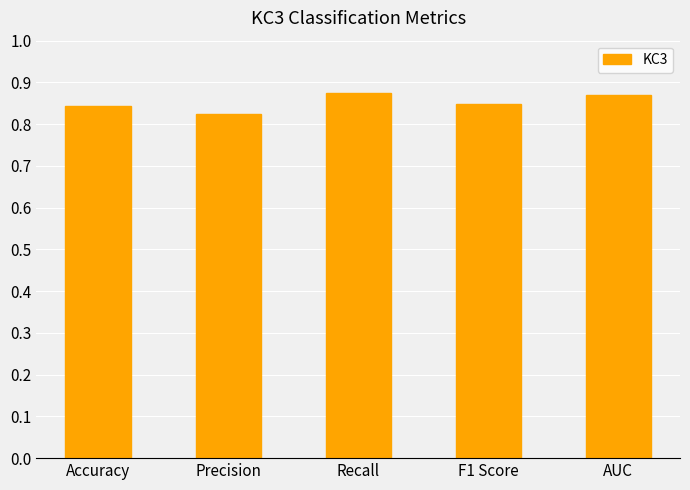

What is the label of the 3rd bar from the right?

Recall